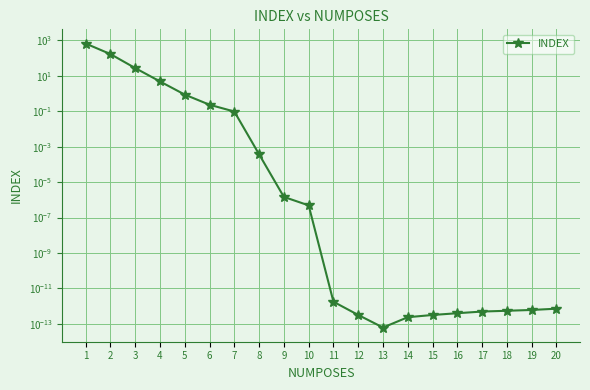

True or false: the data shows 0.0 at 8.

False